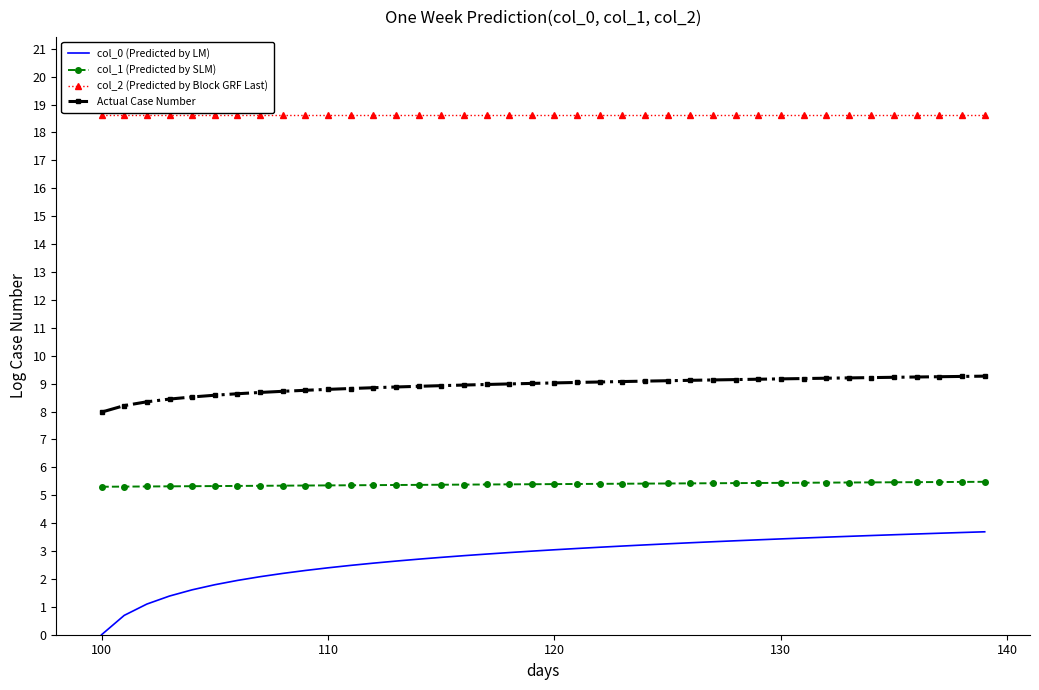

True or false: col_2 (Predicted by Block GRF Last) and col_1 (Predicted by SLM) intersect in this chart.

False